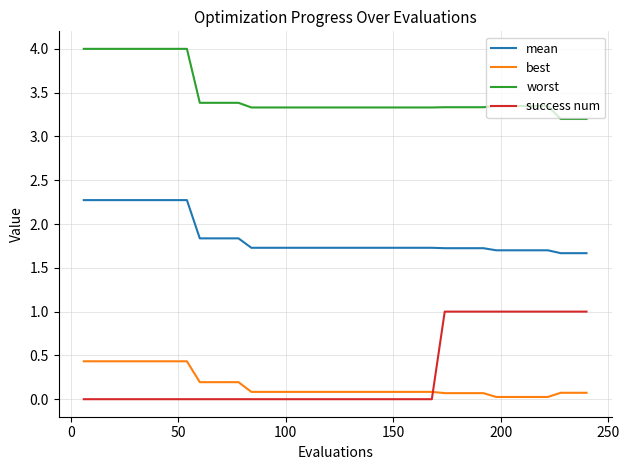

True or false: worst and success num cross at least once.

False